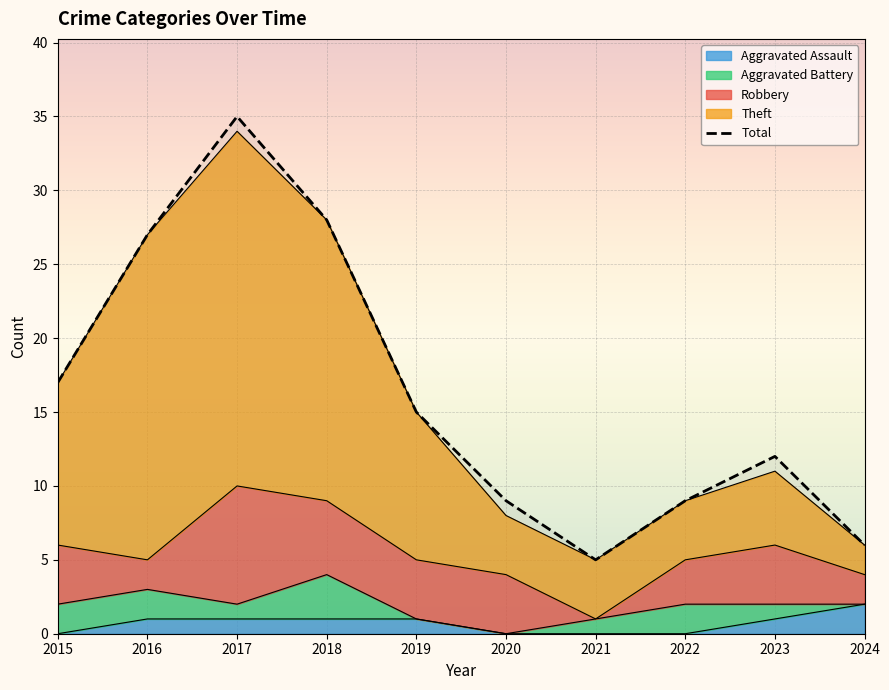

What is the change in value from 2018 to 2023?

-16